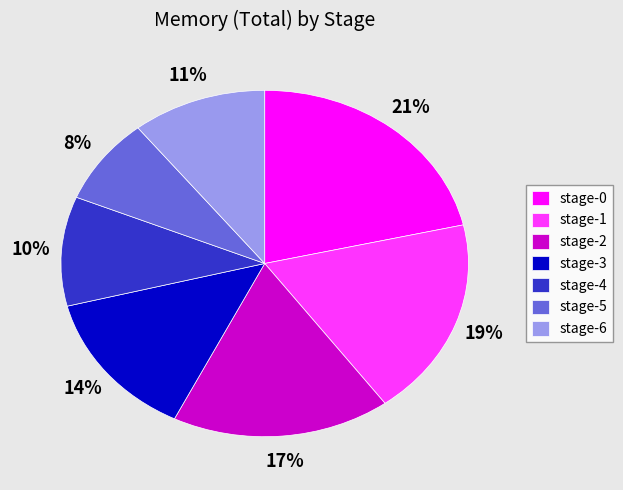

Do stage-6 and stage-3 together represent more than half of the pie?

No